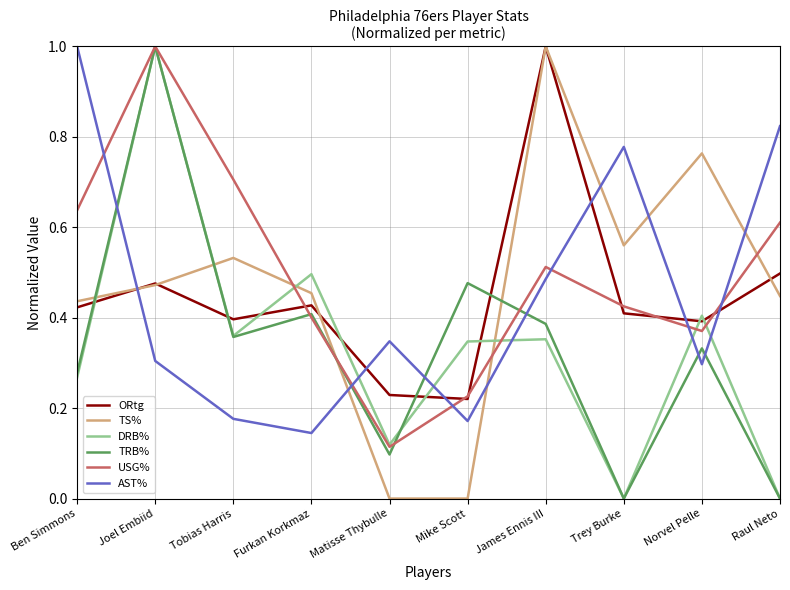

Is it true that DRB% equals 0.0 at Raul Neto?

True